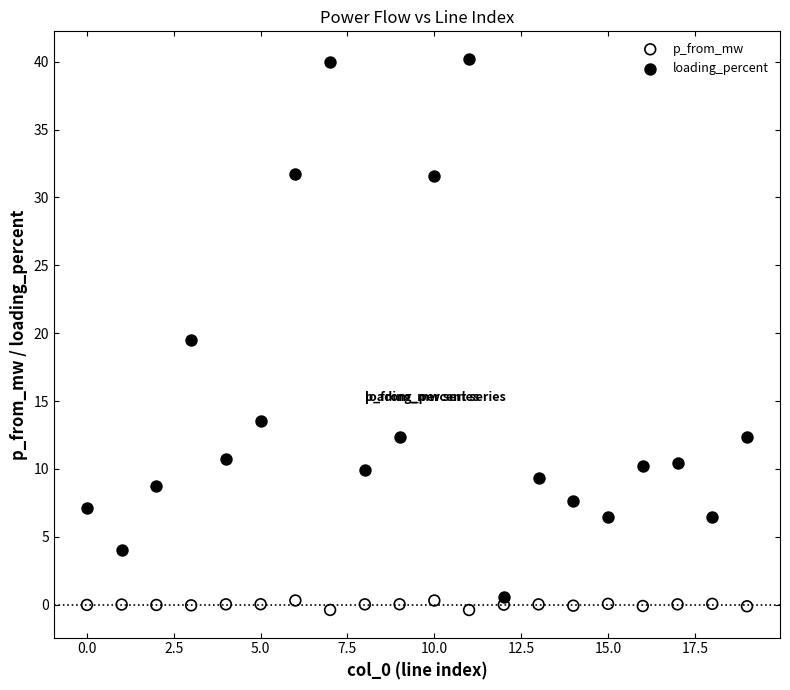

Which series has the largest Y range (max minus min)?

loading_percent